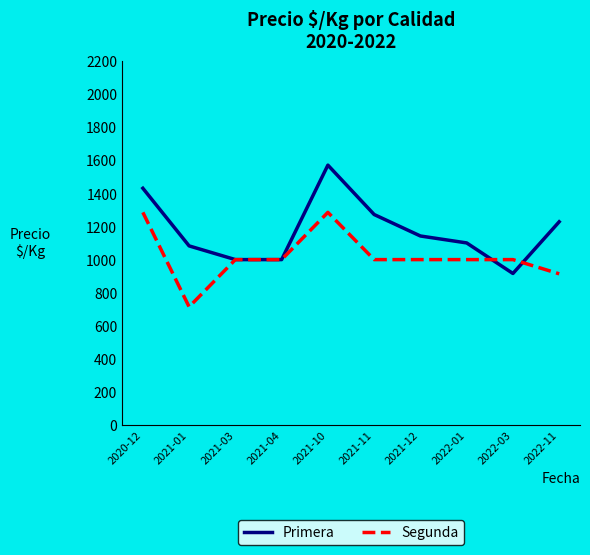

What are all the series names shown in the legend?

Primera, Segunda